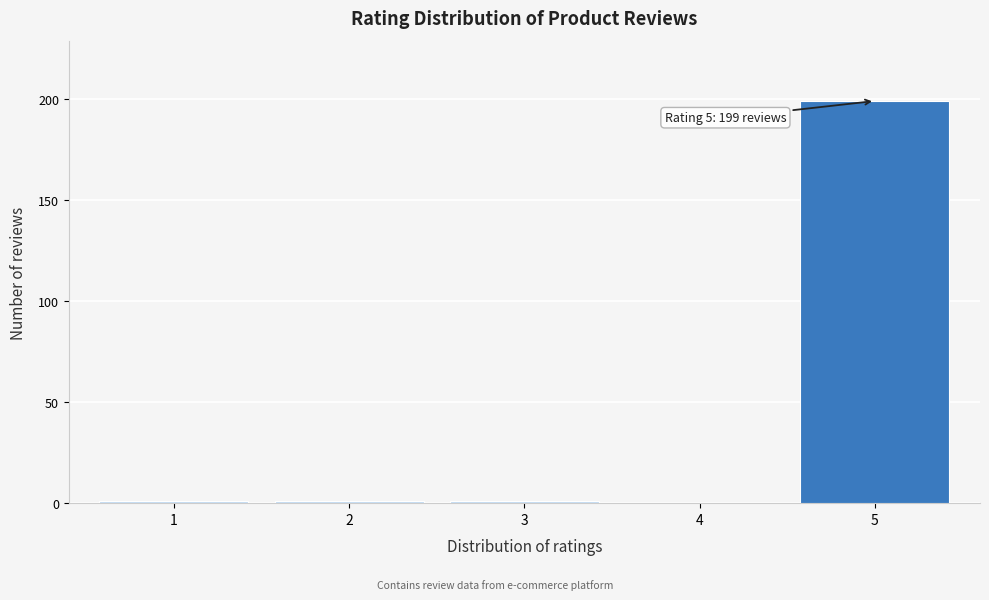

Reading left to right, what are all the values shown in this chart?

1=1	2=1	3=1	4=0	5=199